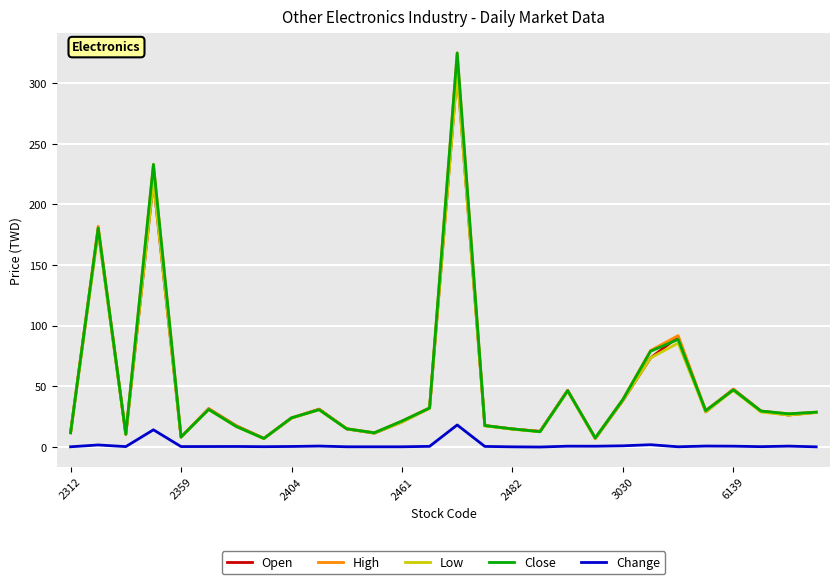

What is the greatest value displayed?

325.0